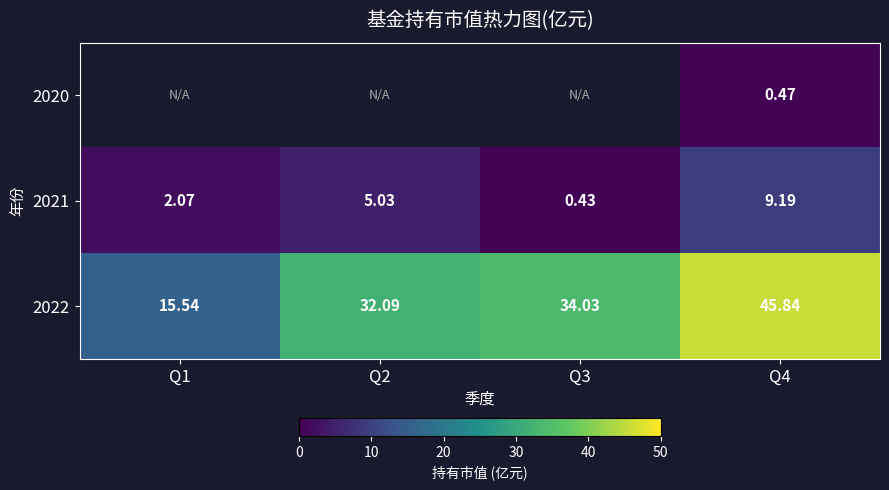

How many data points does each series have?

4